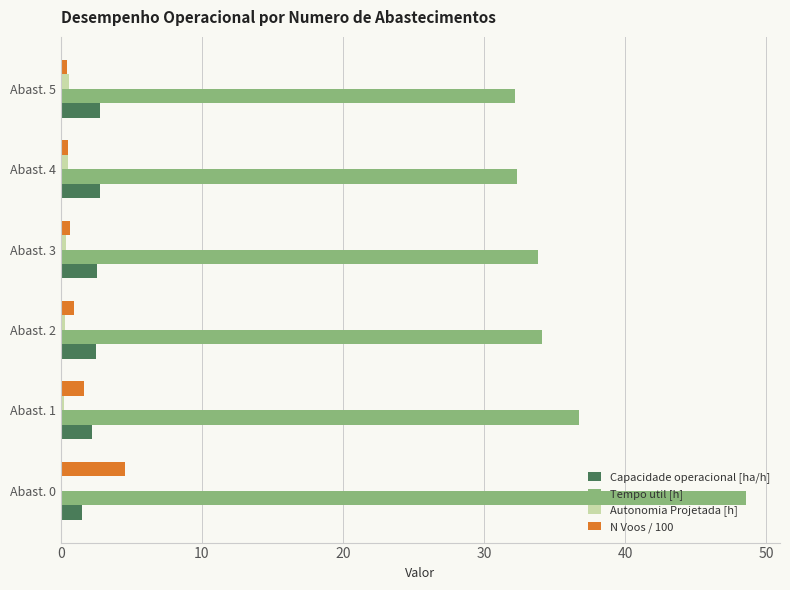

What is the greatest value displayed?

48.6